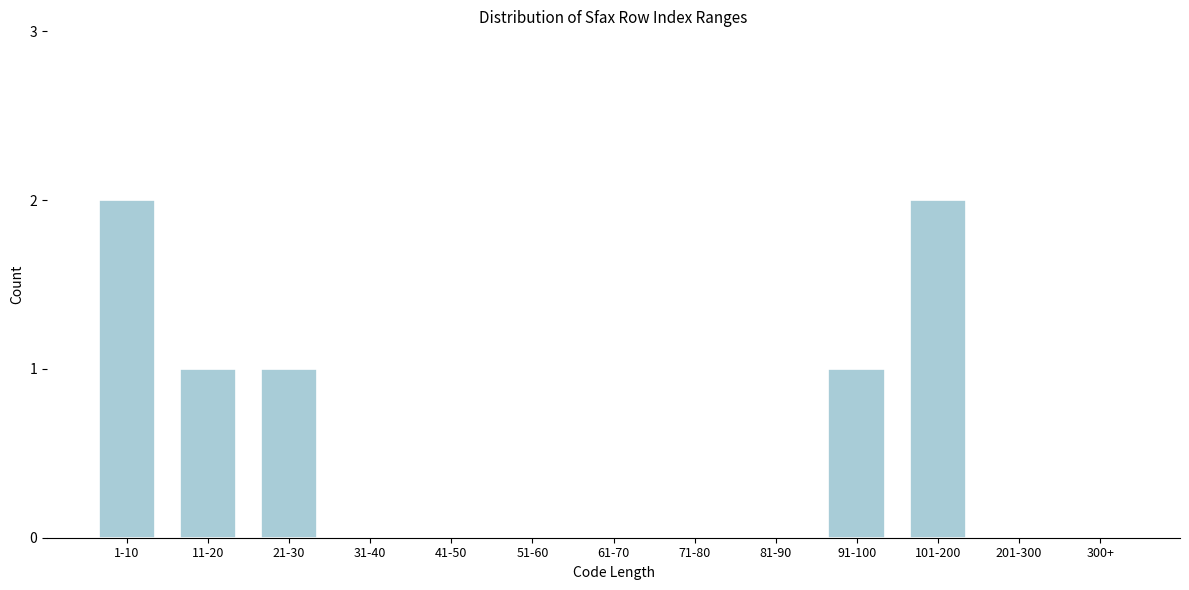

Reading left to right, list all the values displayed in this chart.

1-10=2	11-20=1	21-30=1	31-40=0	41-50=0	51-60=0	61-70=0	71-80=0	81-90=0	91-100=1	101-200=2	201-300=0	300+=0